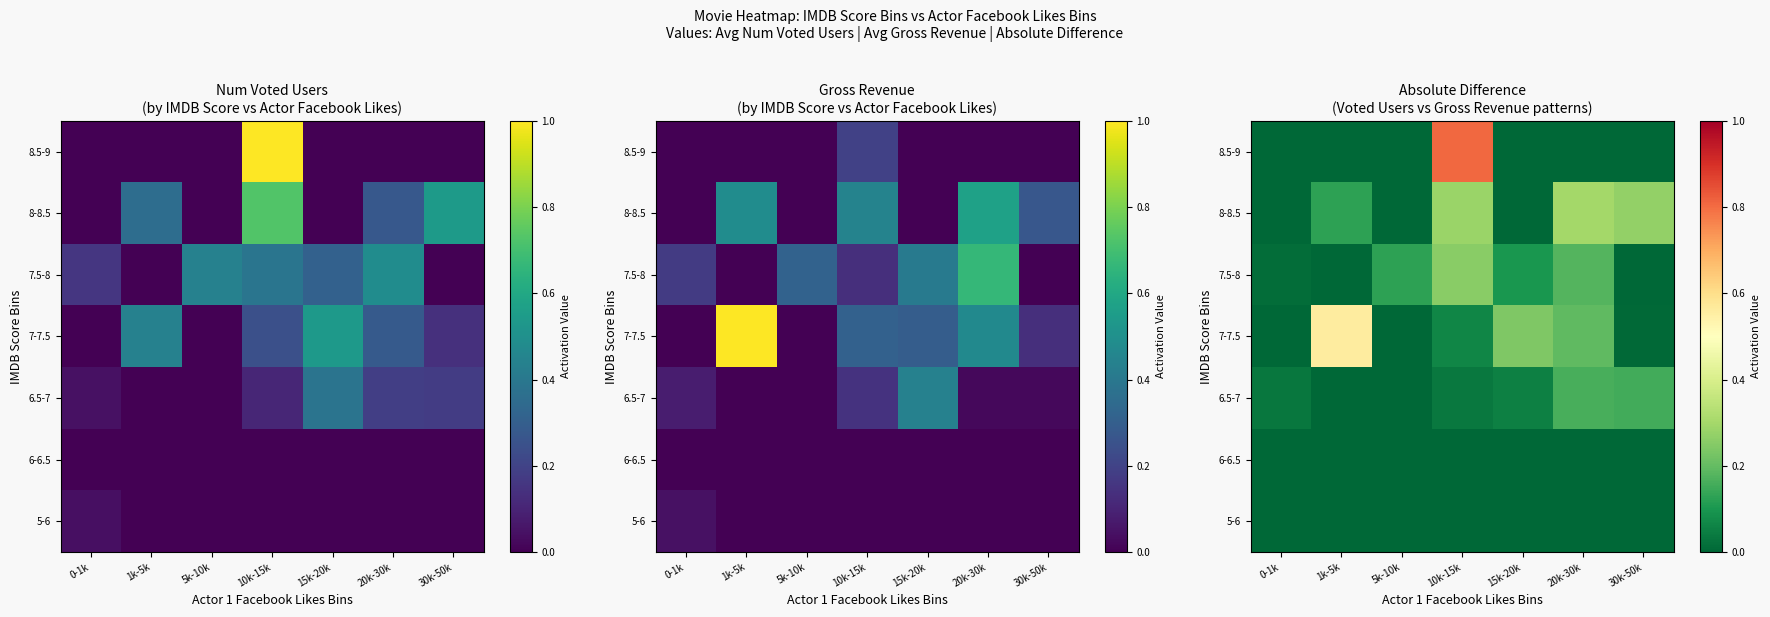

At which label is 6-6.5 closest to 0?

0-1k